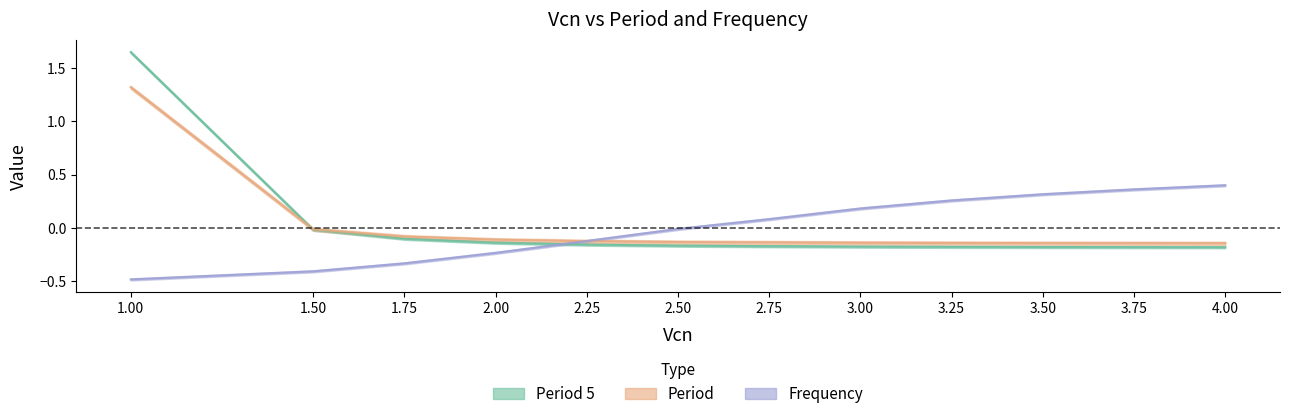

How many values in the Frequency series exceed 0?

6